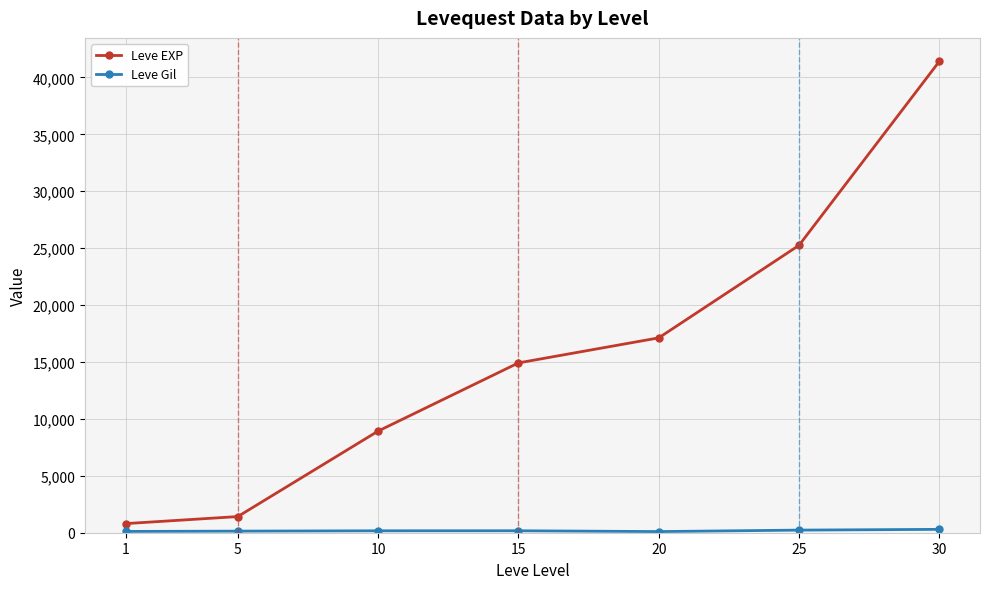

Which series has the largest range (max minus min)?

Leve EXP